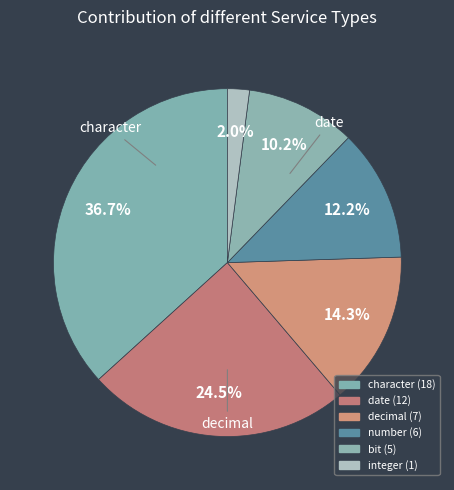

Which slice is the largest?

character